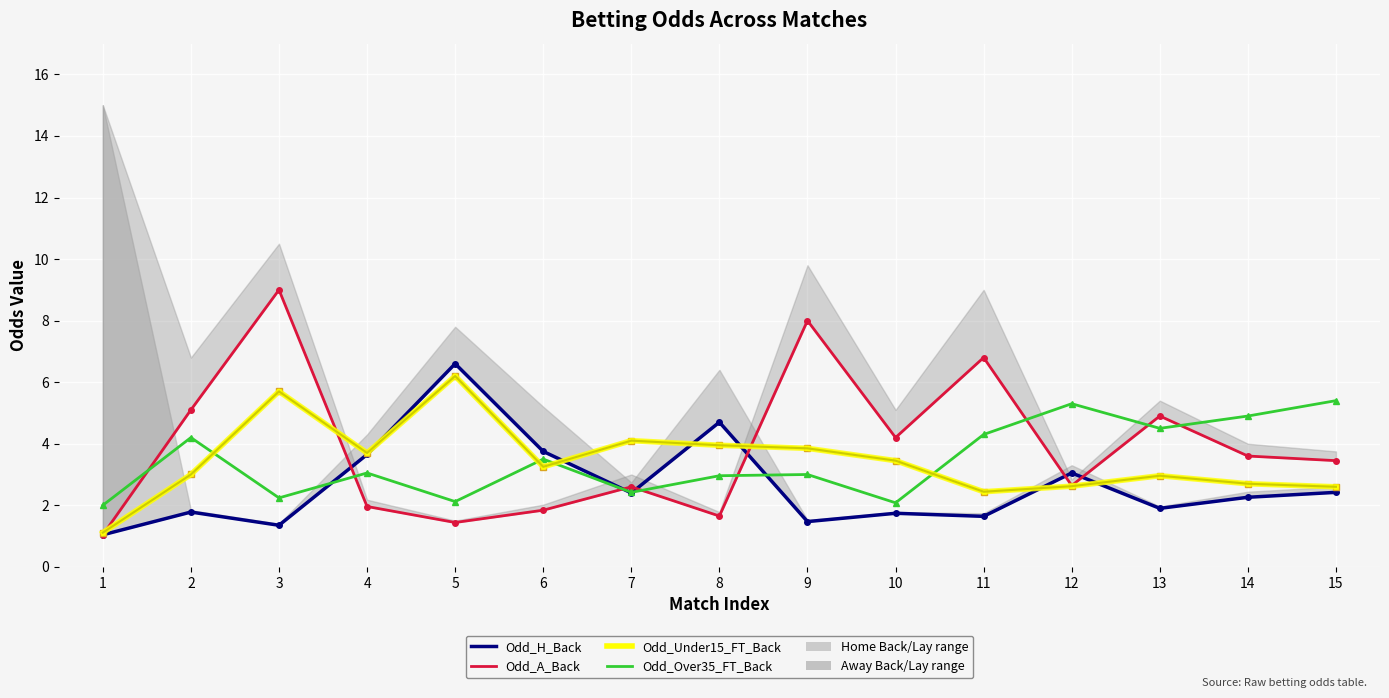

What is the difference between the highest and lowest values at 13?

3.0